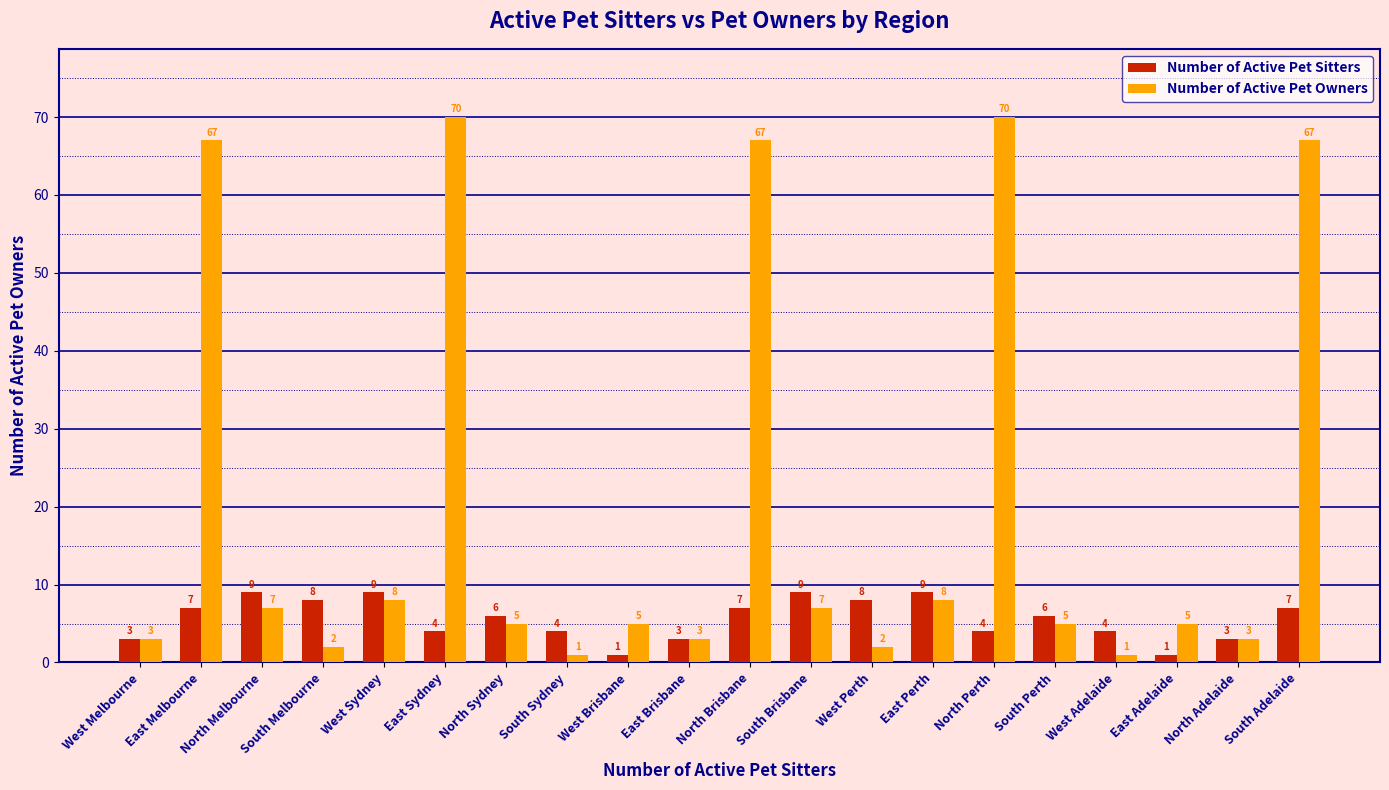

What is the greatest value displayed?

70